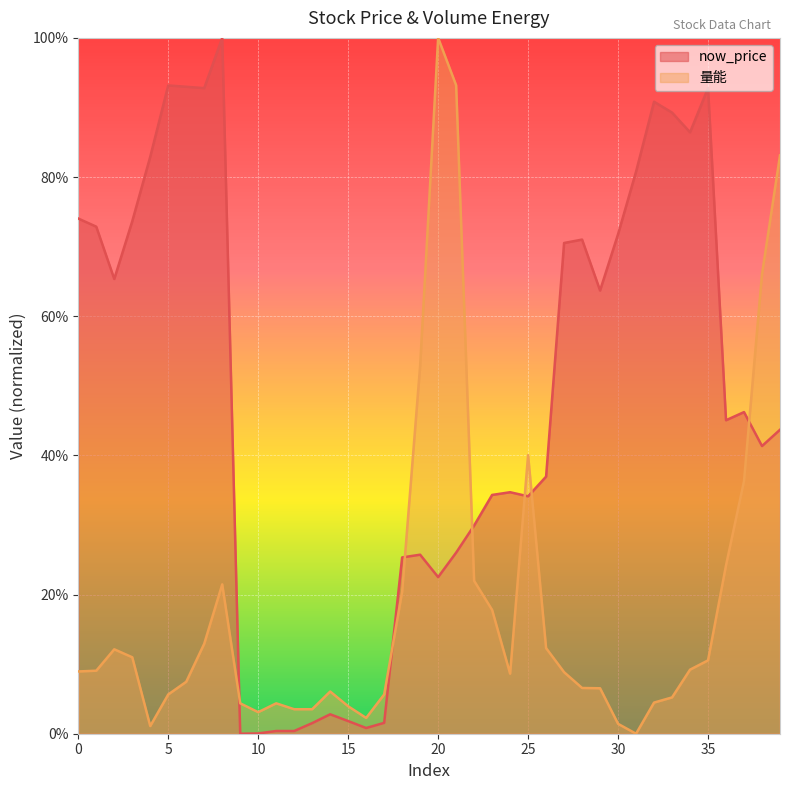

What are all the series names shown in the legend?

now_price, 量能